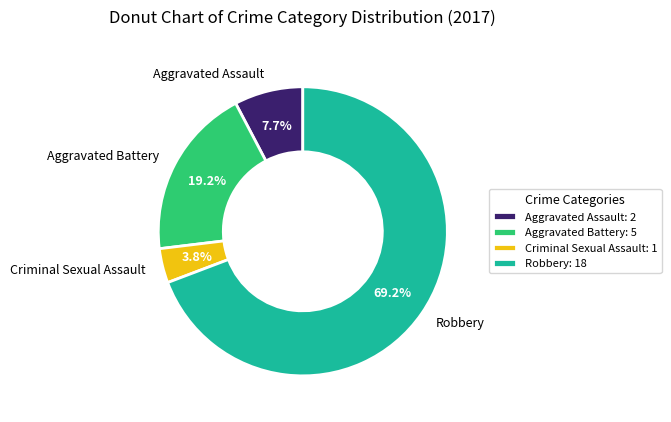

What is the ratio of the value at Aggravated Battery to the value at Robbery?

0.3